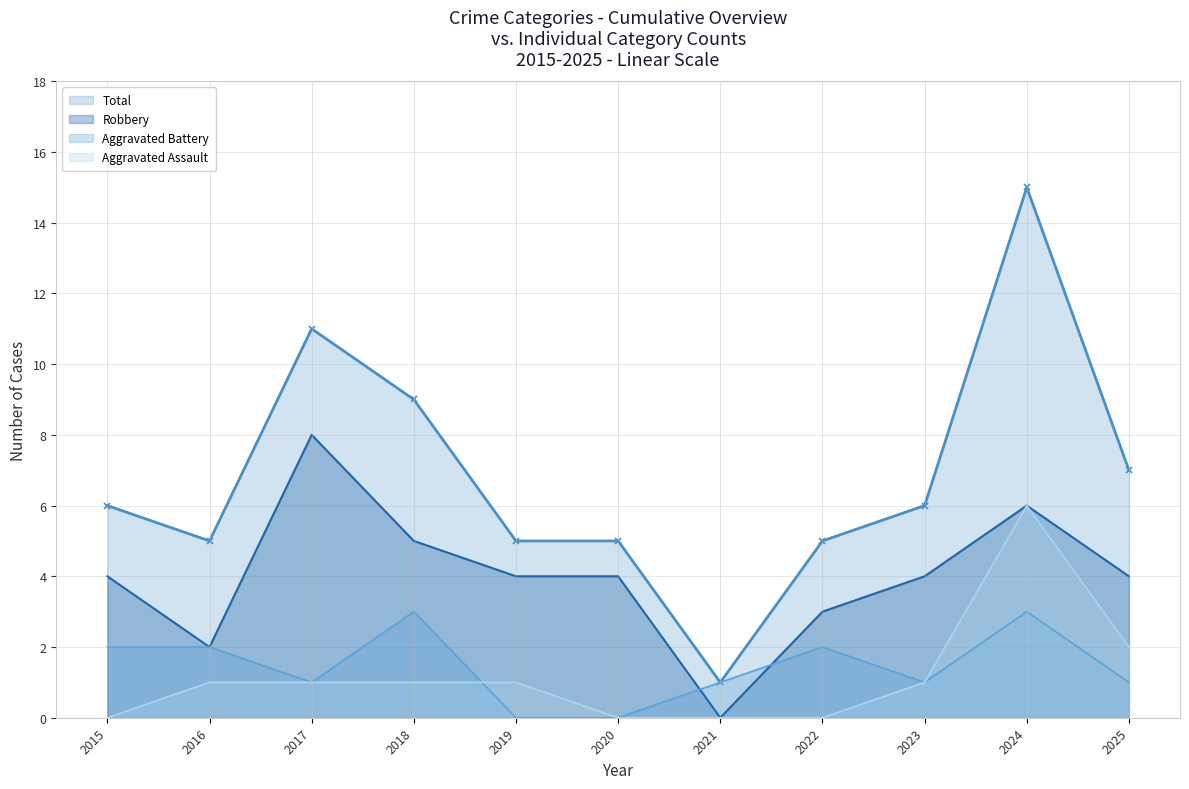

What is the average value of the Aggravated Battery series?

1